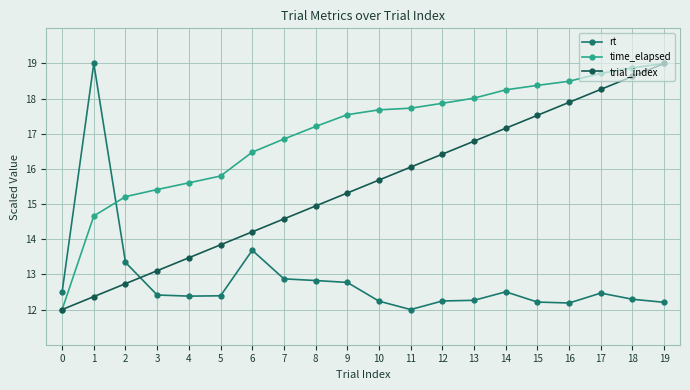

What is the greatest value displayed?

19.0